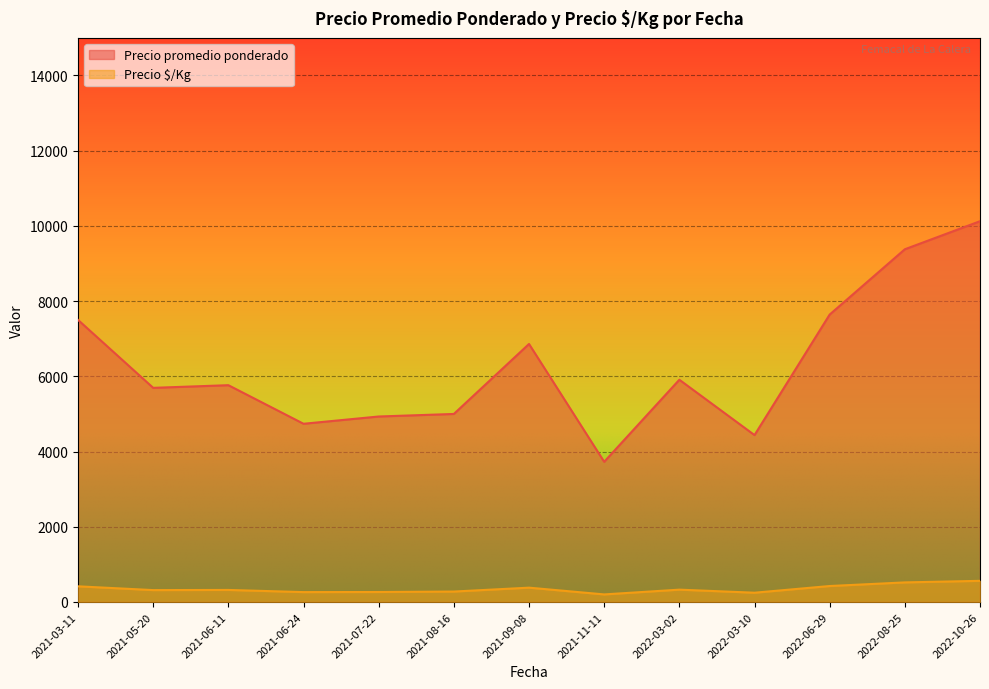

Does the chart display data point markers on the line(s)?

No